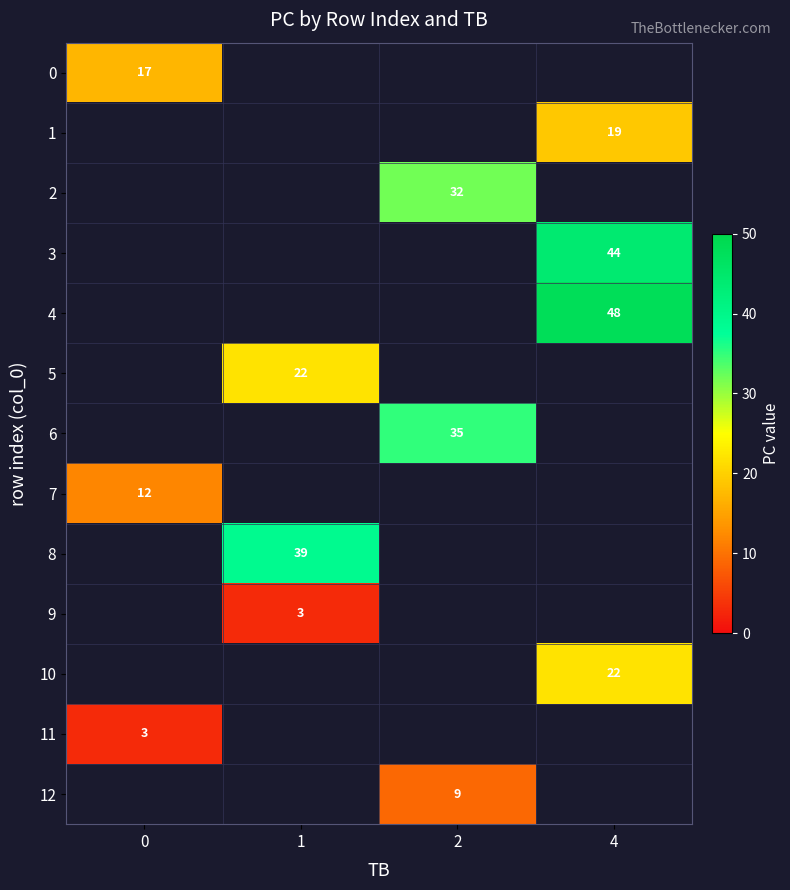

Between 1 and 4, which is larger?

4